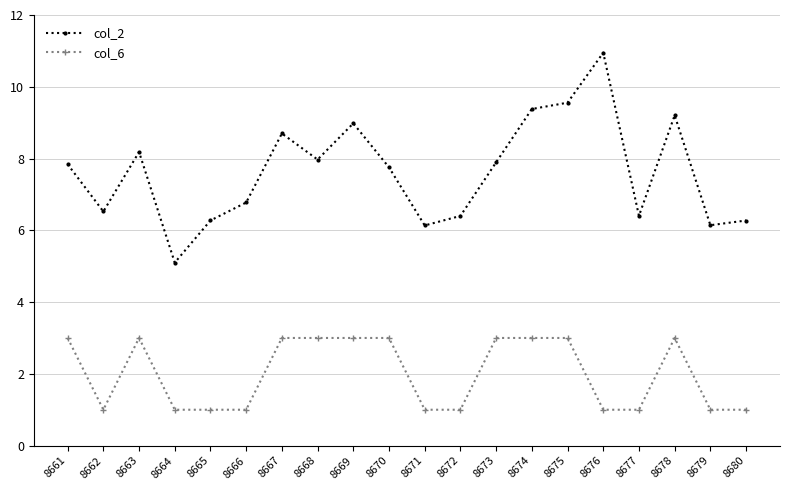

What is the minimum value shown in the chart?

1.0